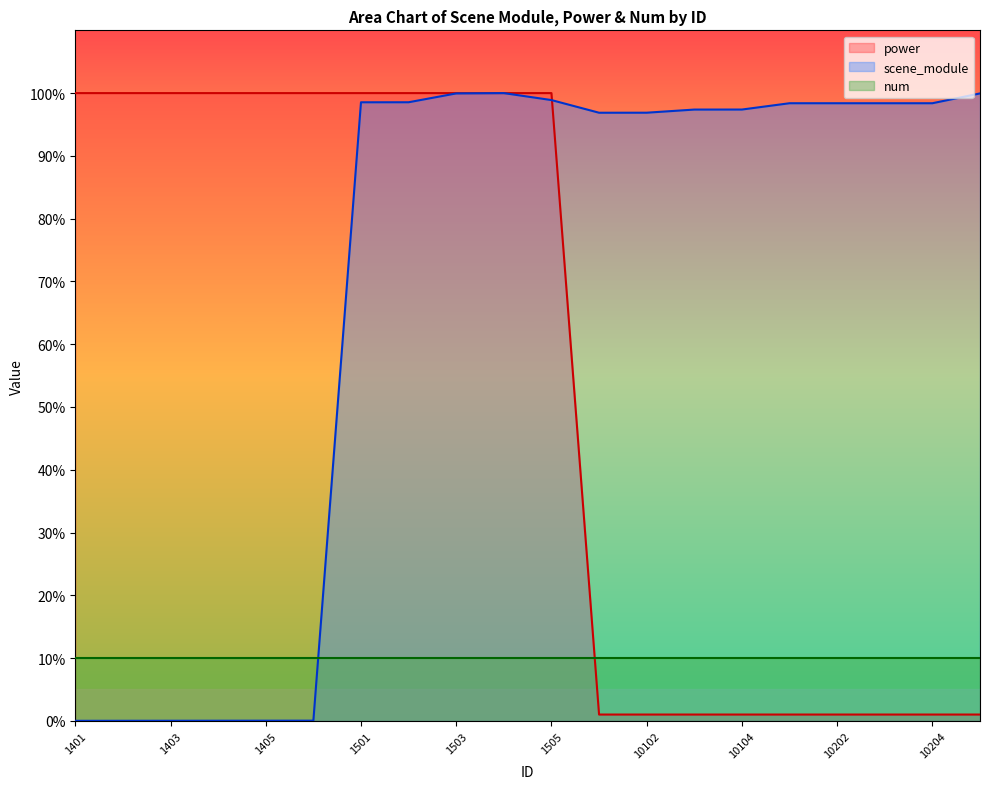

Where is scene_module nearest to the value 50?

10101